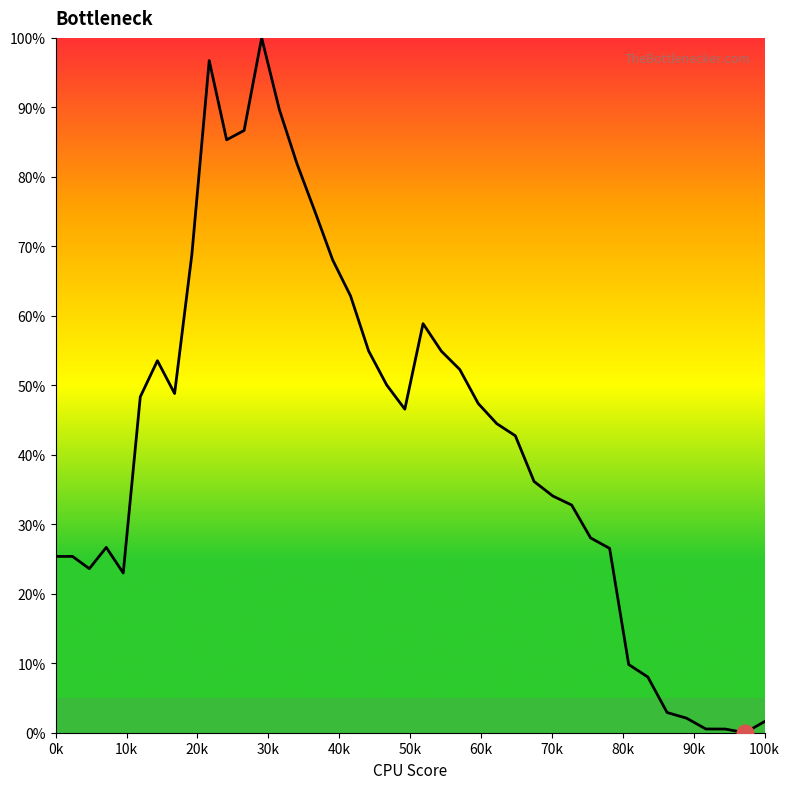

What is the greatest value displayed?

100.0